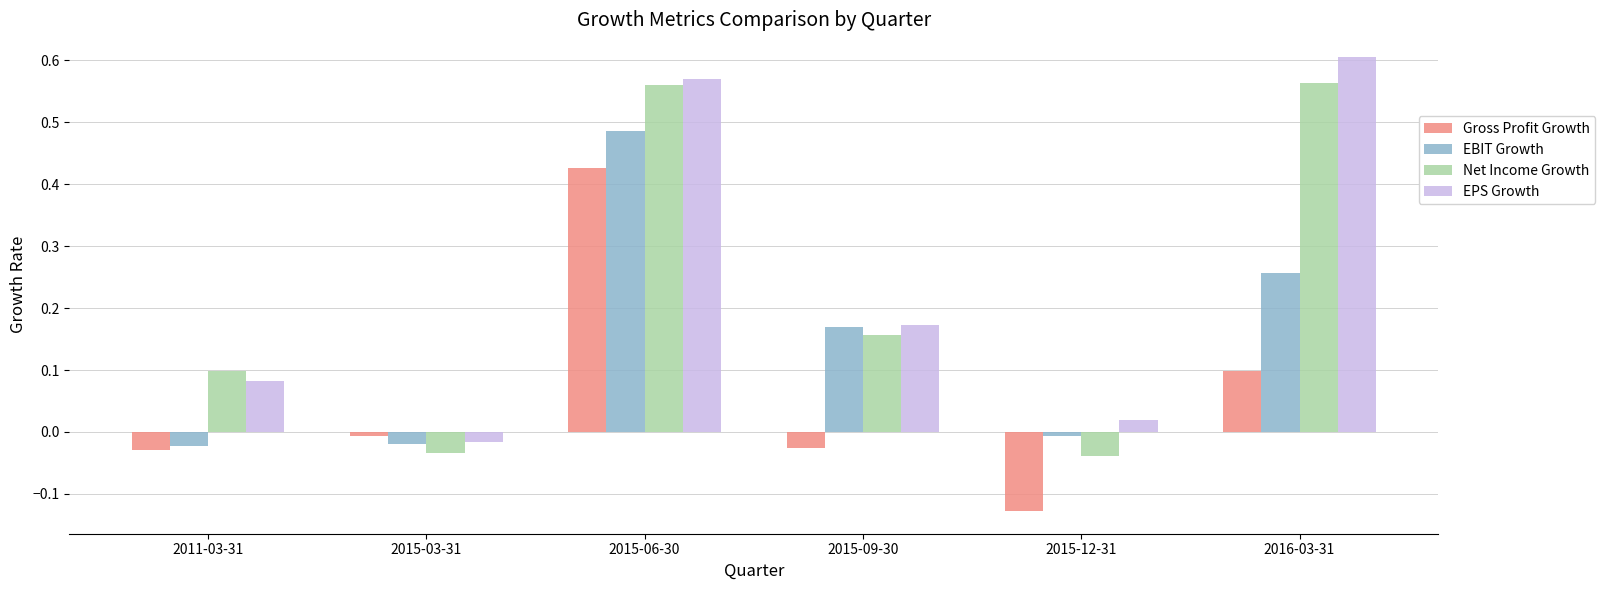

Which category has the lowest value in the Gross Profit Growth series?

2015-12-31